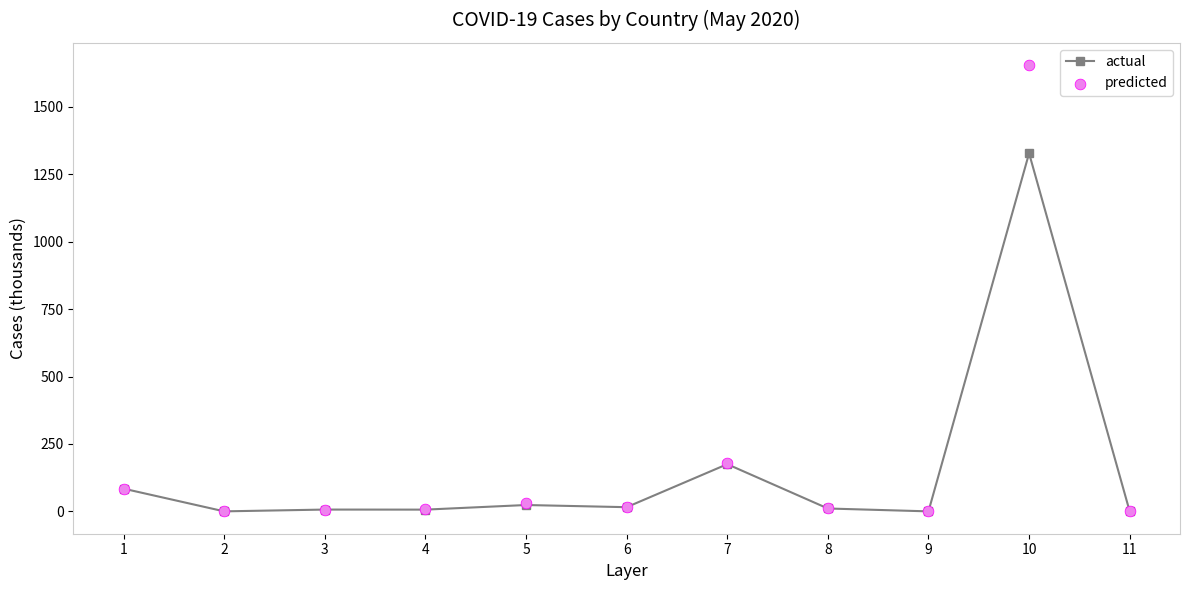

What is the total value across all series at 8?

22.1